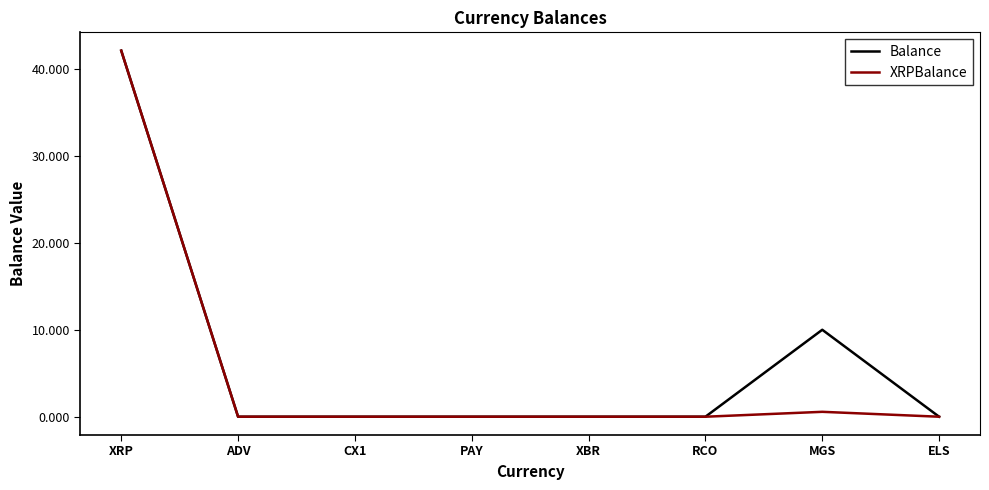

At which category is the sum across all series the highest?

XRP